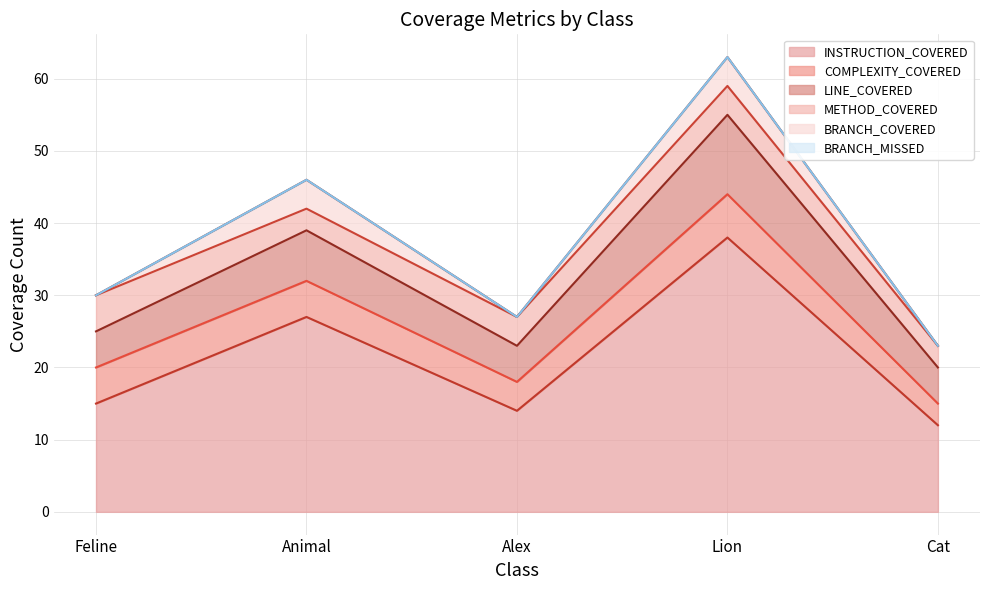

Which has a higher value, Alex or Feline?

Feline